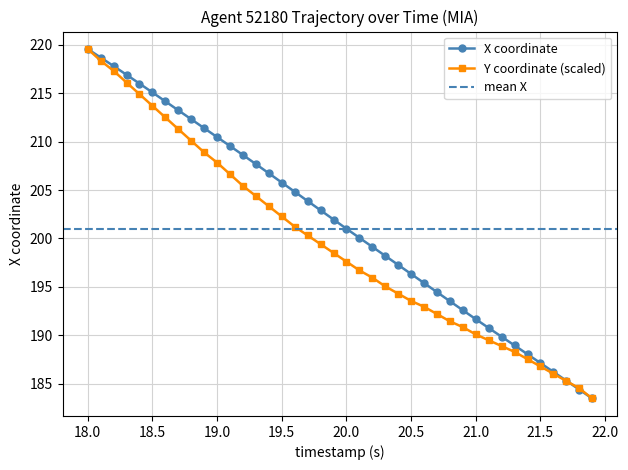

The Y coordinate (scaled) series shows 190.1 at 21.0. True or false?

True